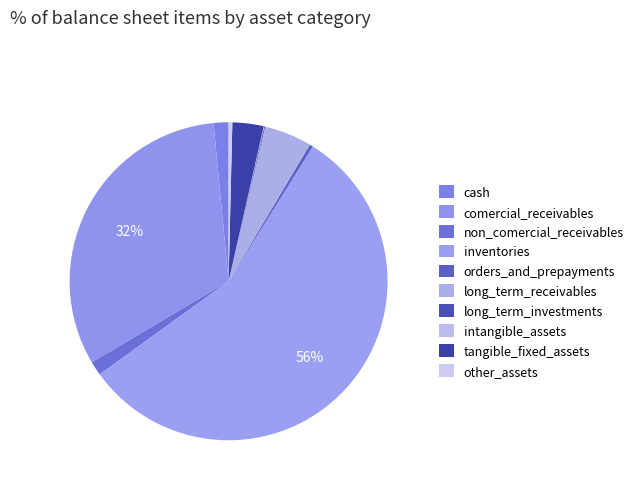

True or false: intangible_assets accounts for 1% of the total.

False